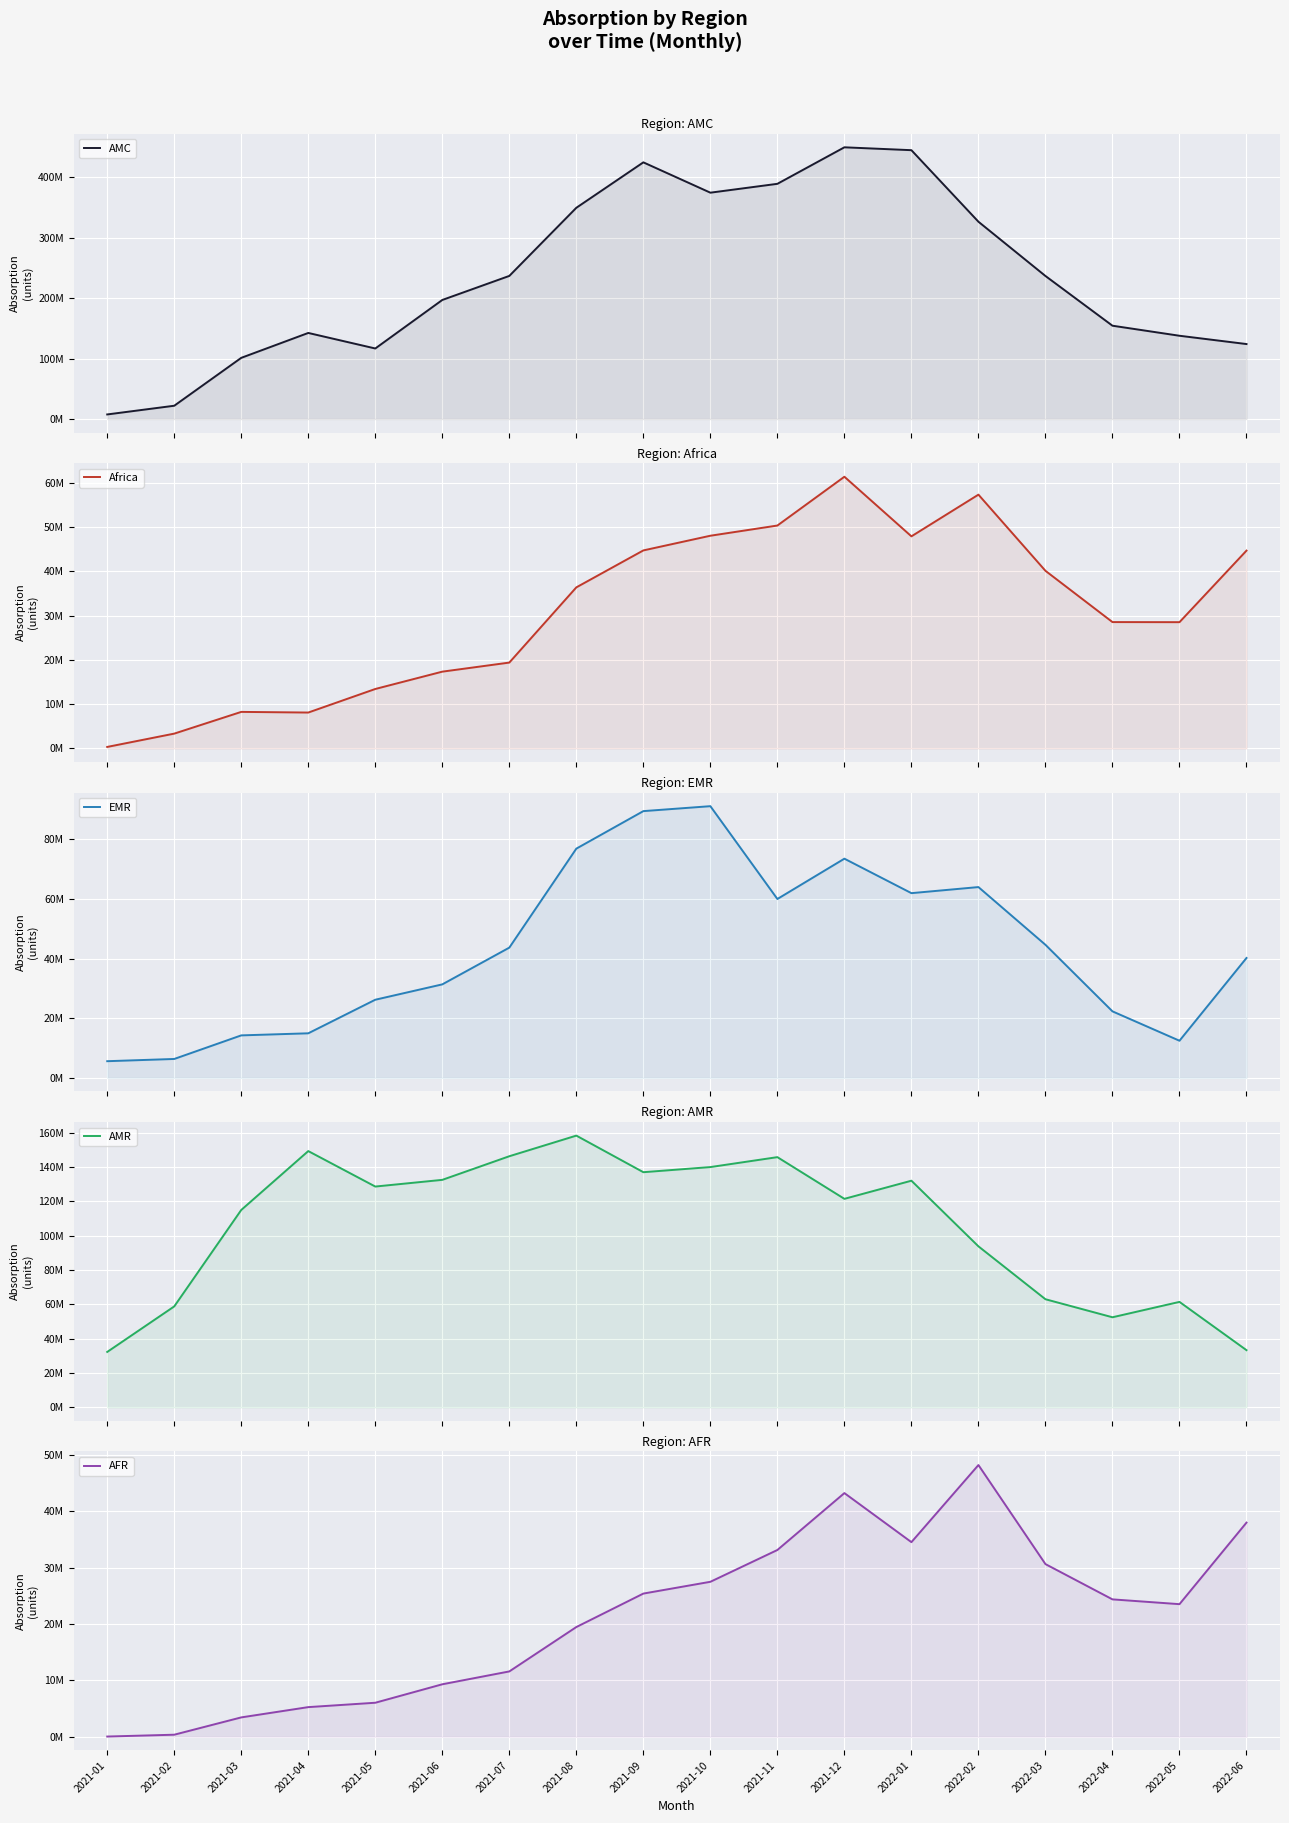

What is the label of the 5th point from the left?

2021-05